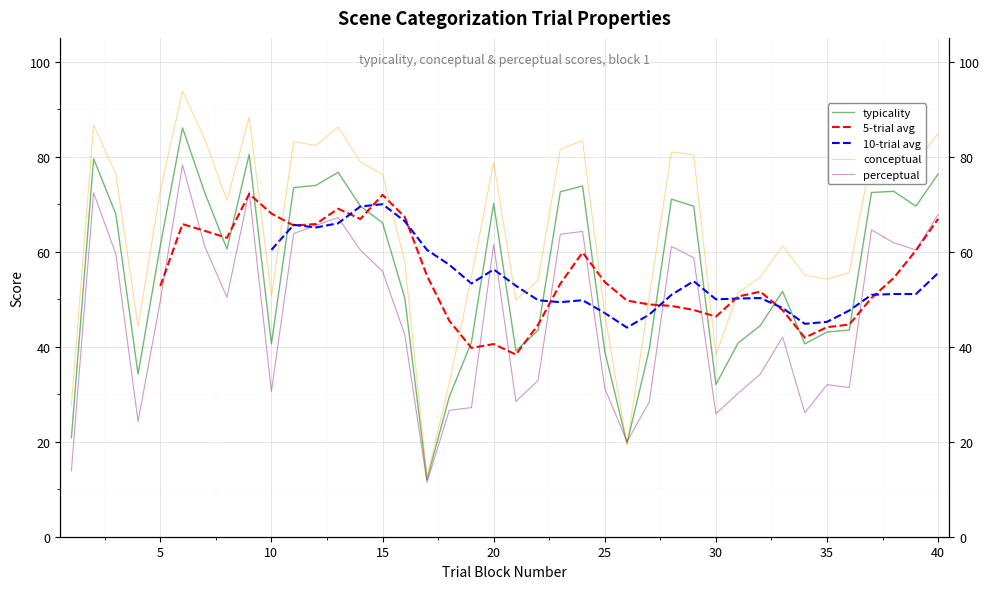

Which series has the largest total across all categories?

conceptual